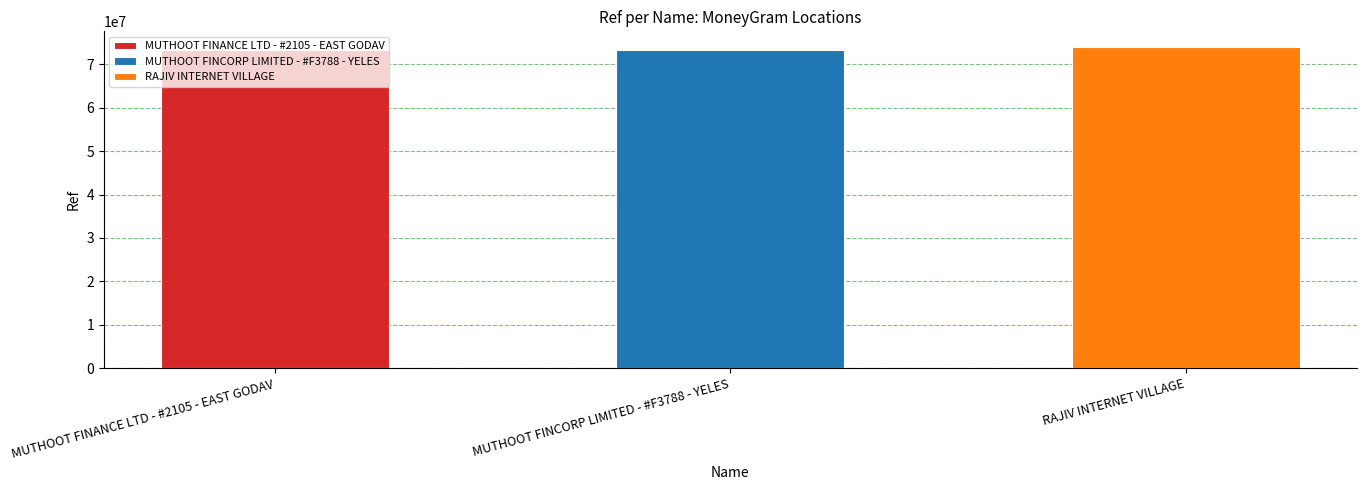

Which label corresponds to the largest value in the chart?

RAJIV INTERNET VILLAGE